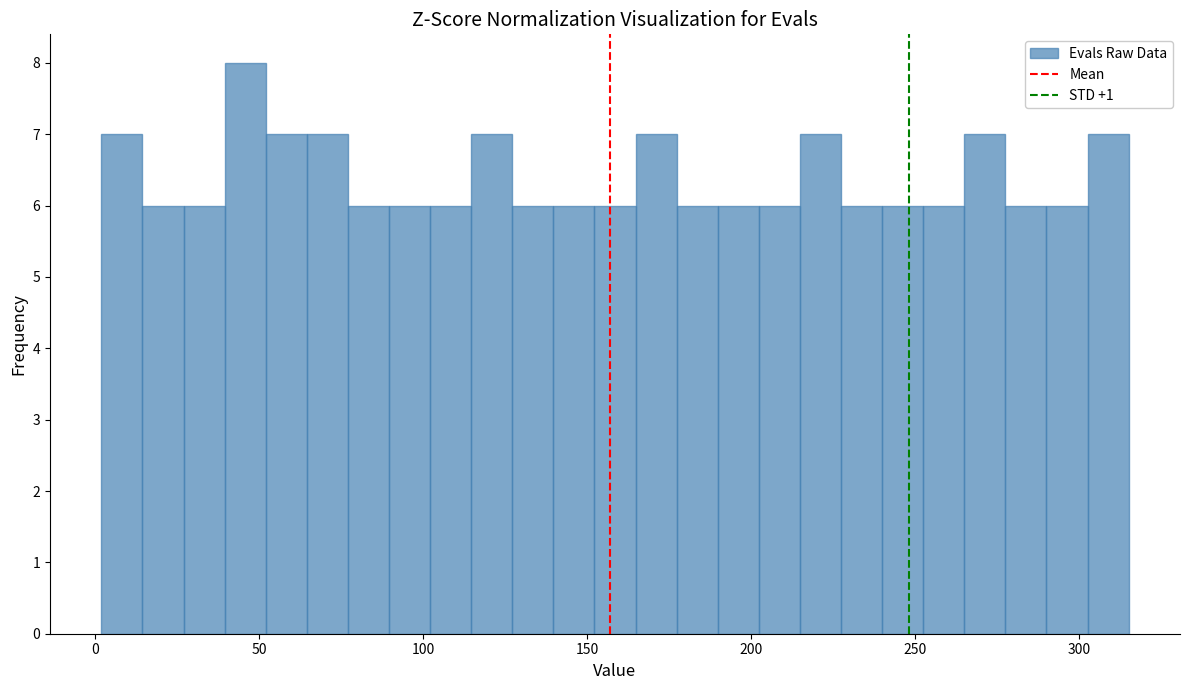

Around what value on the x-axis is the tallest bar? Give the approximate position of its centre, as read against the axis.

45